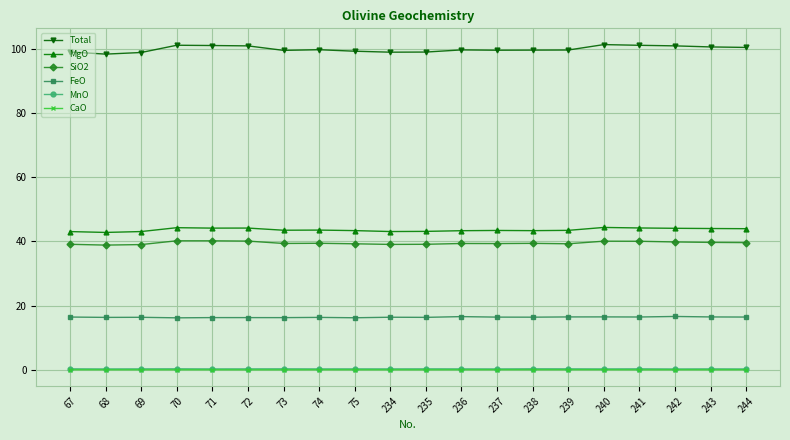

What is the value of the MgO point at the 6th from the left?

44.1